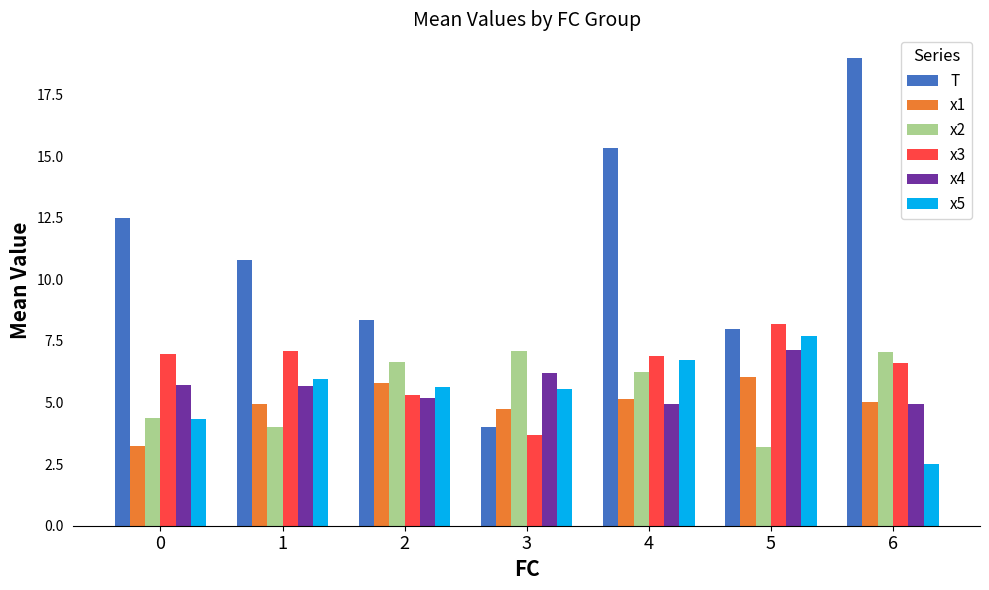

What is the difference between the maximum and second lowest values in the x5 series?

3.4